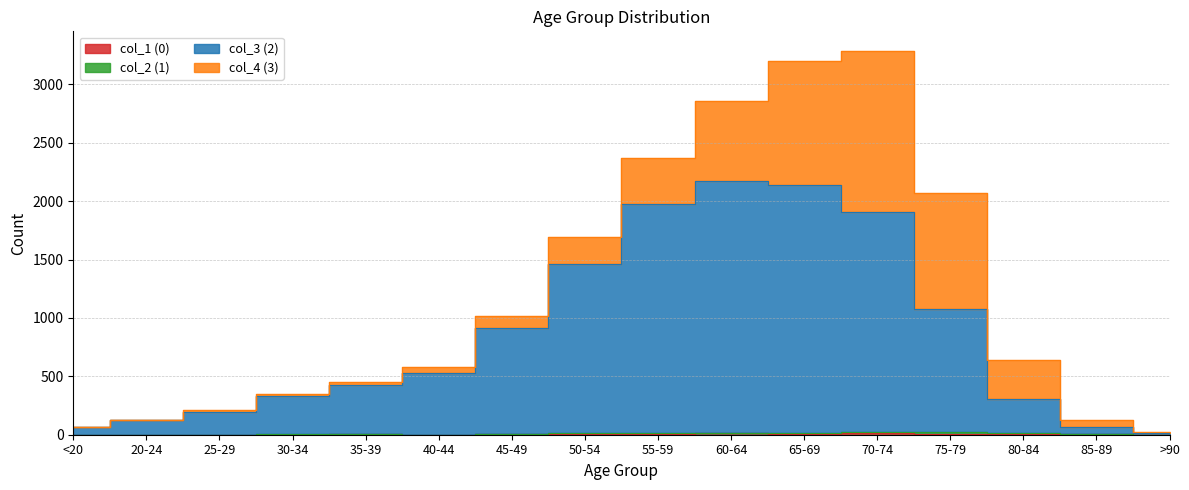

What is the spread (max minus min) of values at 45-49?

916